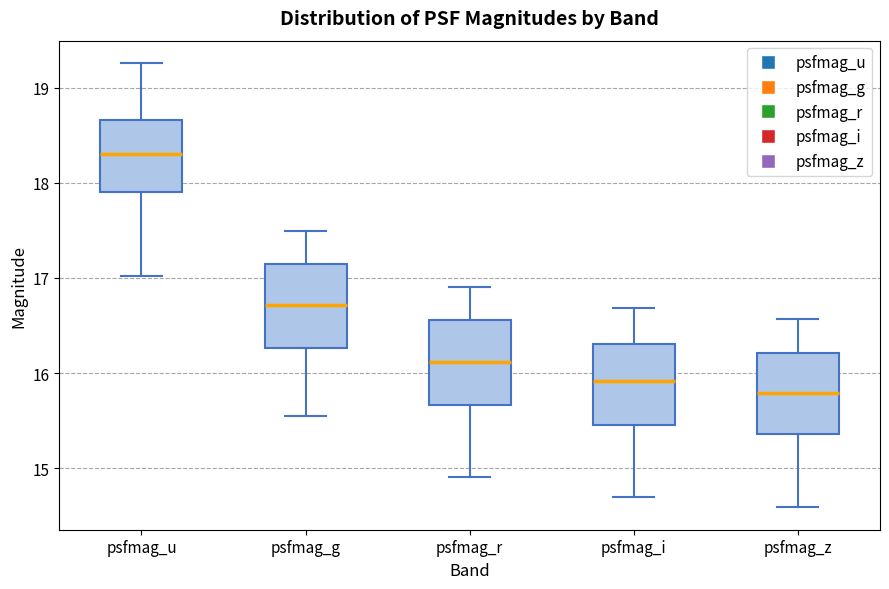

Where does the upper whisker of the box for psfmag_r end on the y-axis? The values are not printed on the chart, so give them approximately, as read against the axis.

16.9